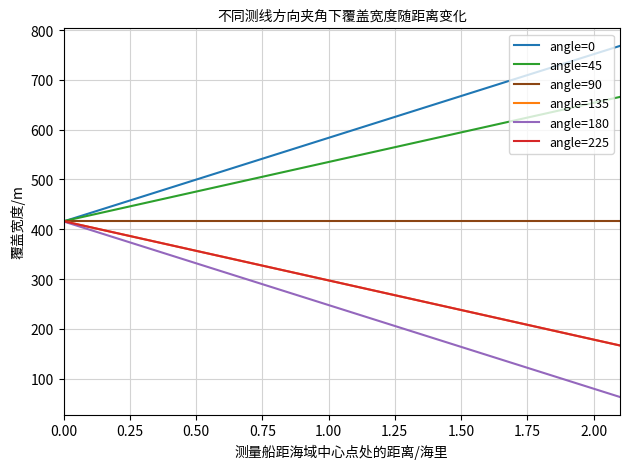

Is this an area chart (filled region under the line)?

No